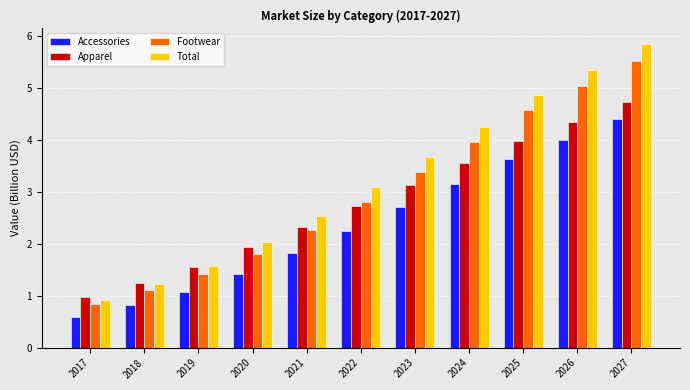

What is the highest value of the Accessories series?

4.4